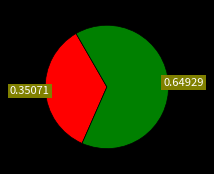

Is there any slice that represents more than half of the pie?

Yes